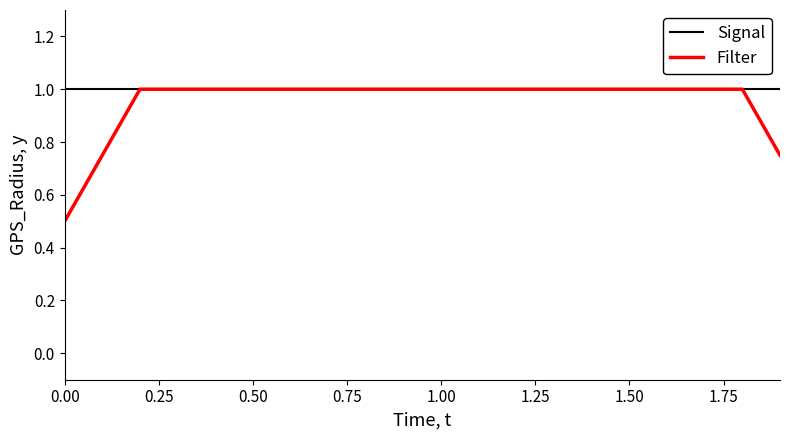

Which series has the largest range (max minus min)?

Filter